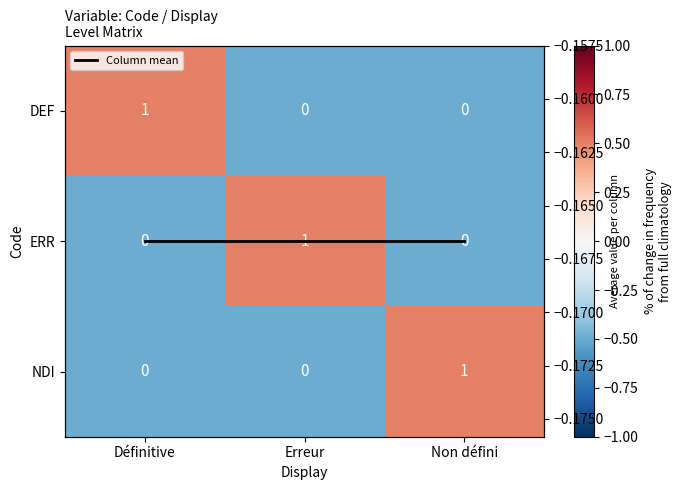

How many values in the DEF series exceed 0?

1